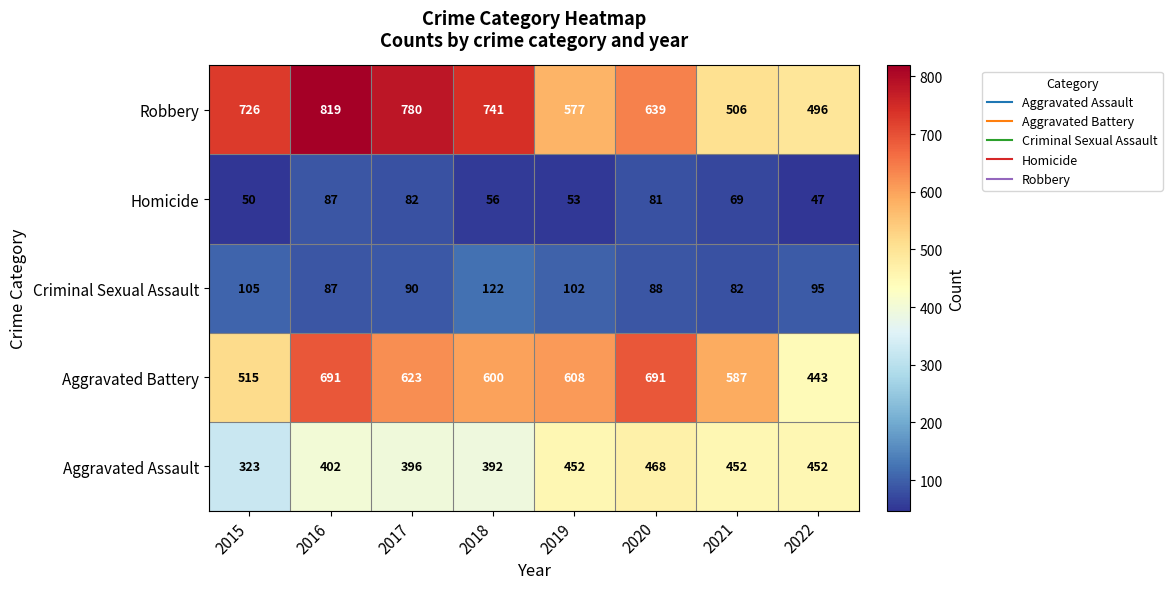

Read the Aggravated Assault value at 2018.

392